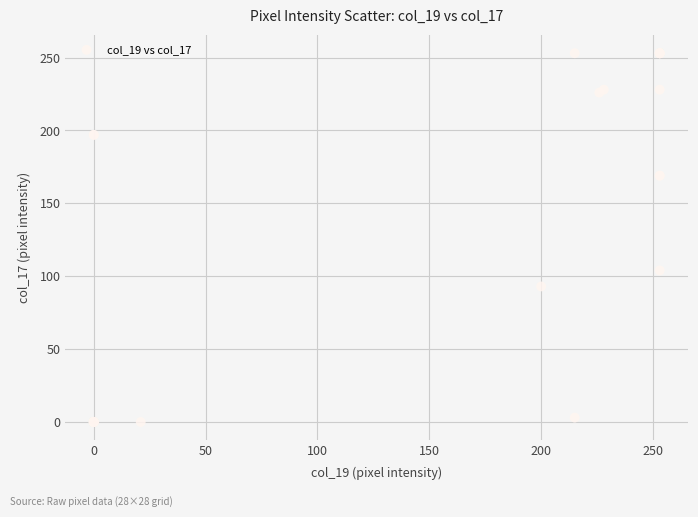

What Y value in the scatter plot is closest to 126?

104